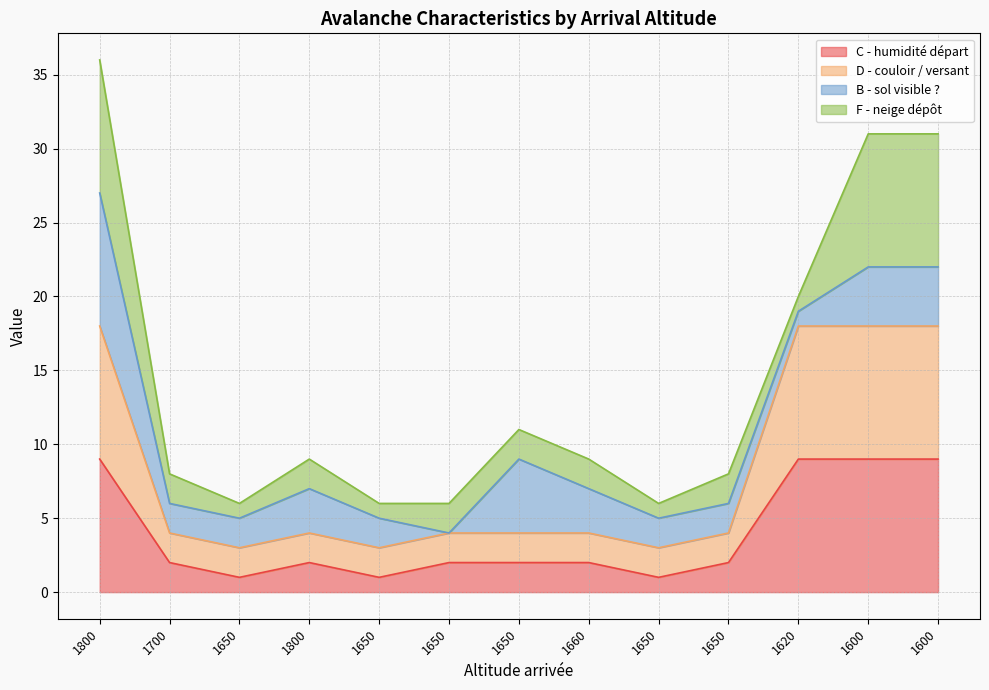

How many categories are shown in the chart?

13